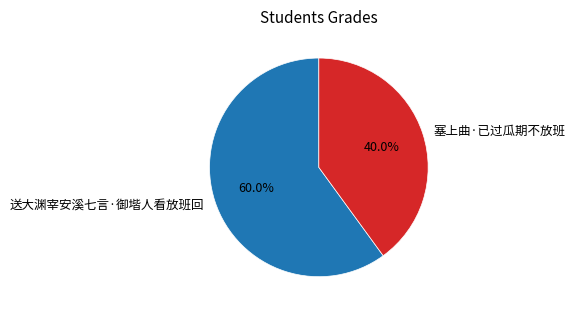

What percentage is NOT represented by 送大渊宰安溪七言·御堦人看放班回?

40.0%